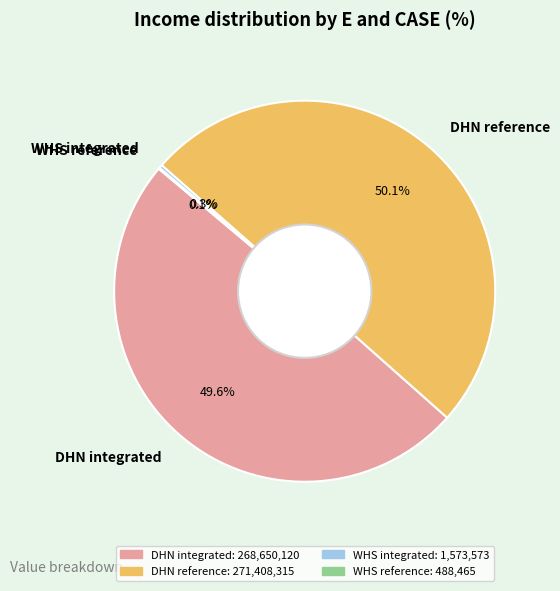

Is it true that DHN reference is 60% of the pie?

False